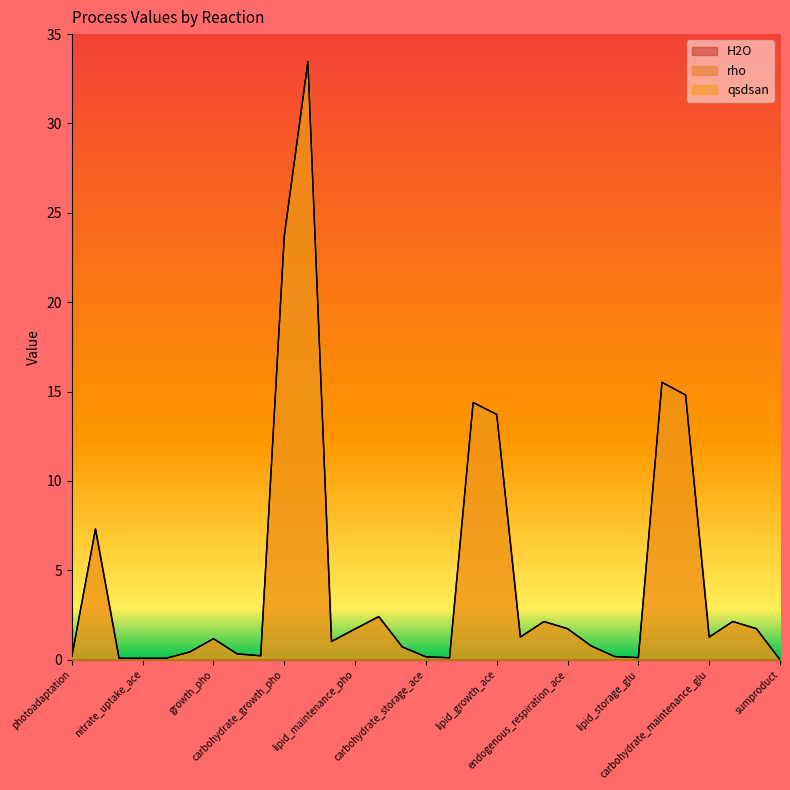

The qsdsan series shows 0.8 at carbohydrate_maintenance_ace. True or false?

False